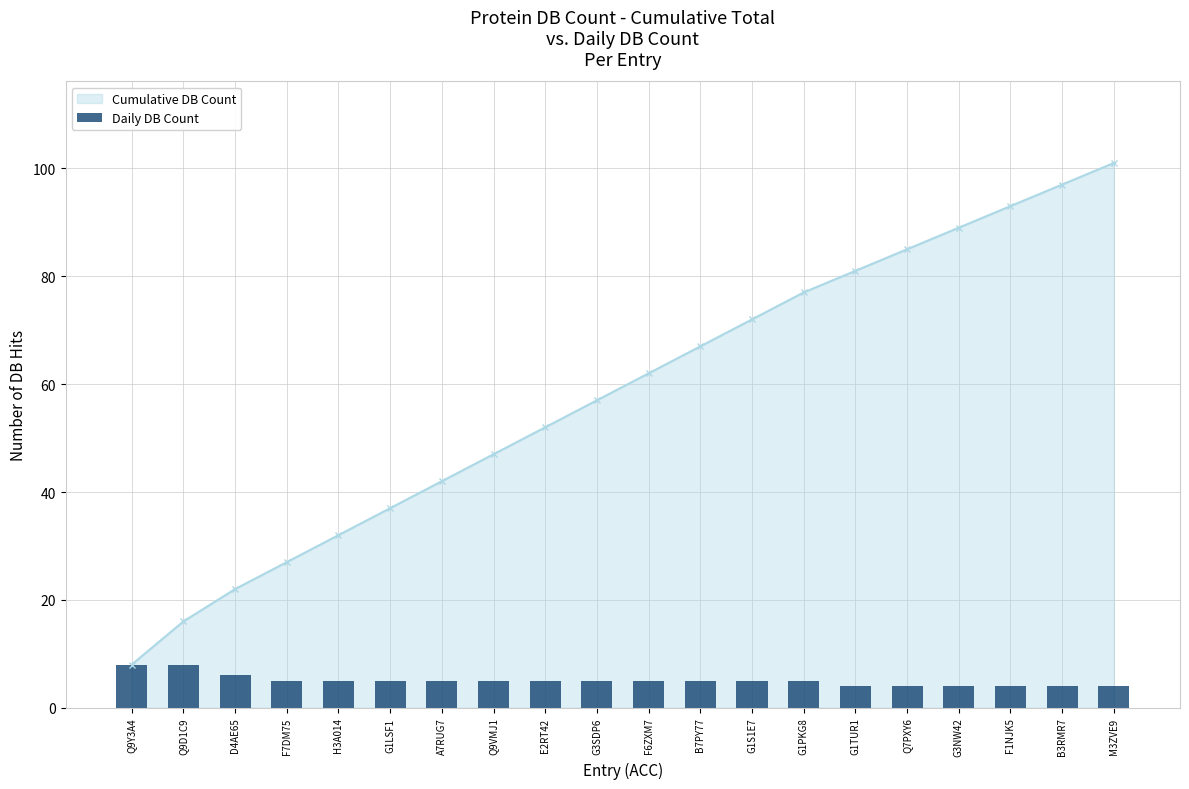

What is the value of the 10th bar from the left?

5